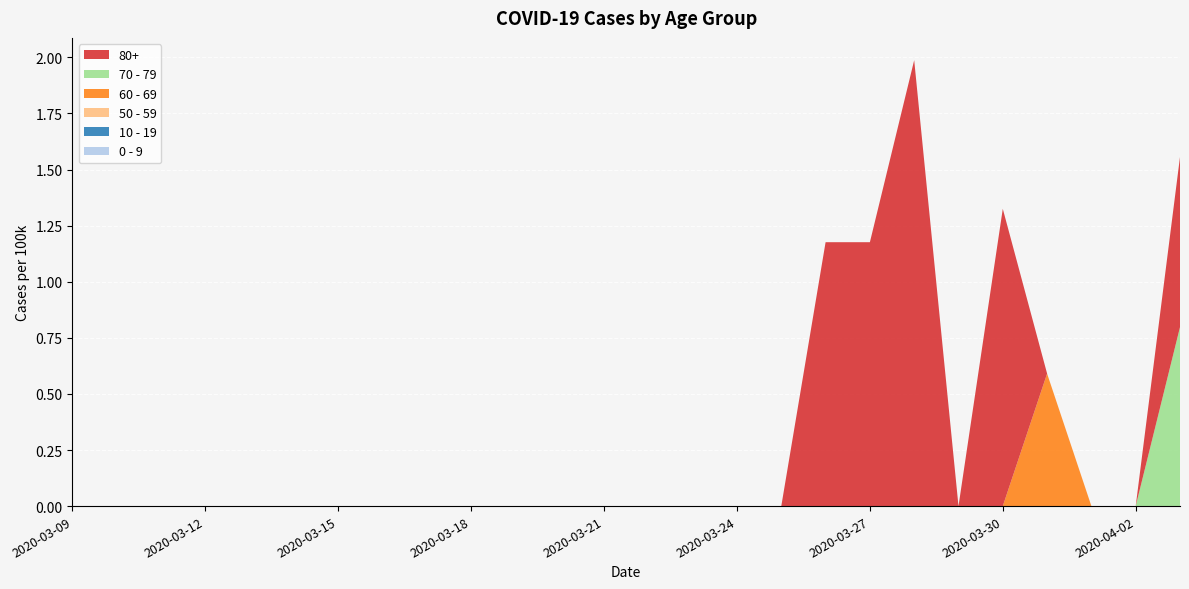

Reading right to left, transcribe all the data shown in this chart.

80+: 2020-04-03=0.8	2020-04-02=0.0	2020-04-01=0.0	2020-03-31=0.0	2020-03-30=1.3	2020-03-29=0.0	2020-03-28=2.0	2020-03-27=1.2	2020-03-26=1.2	2020-03-25=0.0	2020-03-24=0.0	2020-03-23=0.0	2020-03-22=0.0	2020-03-21=0.0	2020-03-20=0.0	2020-03-19=0.0	2020-03-18=0.0	2020-03-17=0.0	2020-03-16=0.0	2020-03-15=0.0	2020-03-14=0.0	2020-03-13=0.0	2020-03-12=0.0	2020-03-11=0.0	2020-03-10=0.0	2020-03-09=0.0
70 - 79: 2020-04-03=0.8	2020-04-02=0.0	2020-04-01=0.0	2020-03-31=0.0	2020-03-30=0.0	2020-03-29=0.0	2020-03-28=0.0	2020-03-27=0.0	2020-03-26=0.0	2020-03-25=0.0	2020-03-24=0.0	2020-03-23=0.0	2020-03-22=0.0	2020-03-21=0.0	2020-03-20=0.0	2020-03-19=0.0	2020-03-18=0.0	2020-03-17=0.0	2020-03-16=0.0	2020-03-15=0.0	2020-03-14=0.0	2020-03-13=0.0	2020-03-12=0.0	2020-03-11=0.0	2020-03-10=0.0	2020-03-09=0.0
60 - 69: 2020-04-03=0.0	2020-04-02=0.0	2020-04-01=0.0	2020-03-31=0.6	2020-03-30=0.0	2020-03-29=0.0	2020-03-28=0.0	2020-03-27=0.0	2020-03-26=0.0	2020-03-25=0.0	2020-03-24=0.0	2020-03-23=0.0	2020-03-22=0.0	2020-03-21=0.0	2020-03-20=0.0	2020-03-19=0.0	2020-03-18=0.0	2020-03-17=0.0	2020-03-16=0.0	2020-03-15=0.0	2020-03-14=0.0	2020-03-13=0.0	2020-03-12=0.0	2020-03-11=0.0	2020-03-10=0.0	2020-03-09=0.0
50 - 59: 2020-04-03=0.0	2020-04-02=0.0	2020-04-01=0.0	2020-03-31=0.0	2020-03-30=0.0	2020-03-29=0.0	2020-03-28=0.0	2020-03-27=0.0	2020-03-26=0.0	2020-03-25=0.0	2020-03-24=0.0	2020-03-23=0.0	2020-03-22=0.0	2020-03-21=0.0	2020-03-20=0.0	2020-03-19=0.0	2020-03-18=0.0	2020-03-17=0.0	2020-03-16=0.0	2020-03-15=0.0	2020-03-14=0.0	2020-03-13=0.0	2020-03-12=0.0	2020-03-11=0.0	2020-03-10=0.0	2020-03-09=0.0
10 - 19: 2020-04-03=0.0	2020-04-02=0.0	2020-04-01=0.0	2020-03-31=0.0	2020-03-30=0.0	2020-03-29=0.0	2020-03-28=0.0	2020-03-27=0.0	2020-03-26=0.0	2020-03-25=0.0	2020-03-24=0.0	2020-03-23=0.0	2020-03-22=0.0	2020-03-21=0.0	2020-03-20=0.0	2020-03-19=0.0	2020-03-18=0.0	2020-03-17=0.0	2020-03-16=0.0	2020-03-15=0.0	2020-03-14=0.0	2020-03-13=0.0	2020-03-12=0.0	2020-03-11=0.0	2020-03-10=0.0	2020-03-09=0.0
0 - 9: 2020-04-03=0.0	2020-04-02=0.0	2020-04-01=0.0	2020-03-31=0.0	2020-03-30=0.0	2020-03-29=0.0	2020-03-28=0.0	2020-03-27=0.0	2020-03-26=0.0	2020-03-25=0.0	2020-03-24=0.0	2020-03-23=0.0	2020-03-22=0.0	2020-03-21=0.0	2020-03-20=0.0	2020-03-19=0.0	2020-03-18=0.0	2020-03-17=0.0	2020-03-16=0.0	2020-03-15=0.0	2020-03-14=0.0	2020-03-13=0.0	2020-03-12=0.0	2020-03-11=0.0	2020-03-10=0.0	2020-03-09=0.0